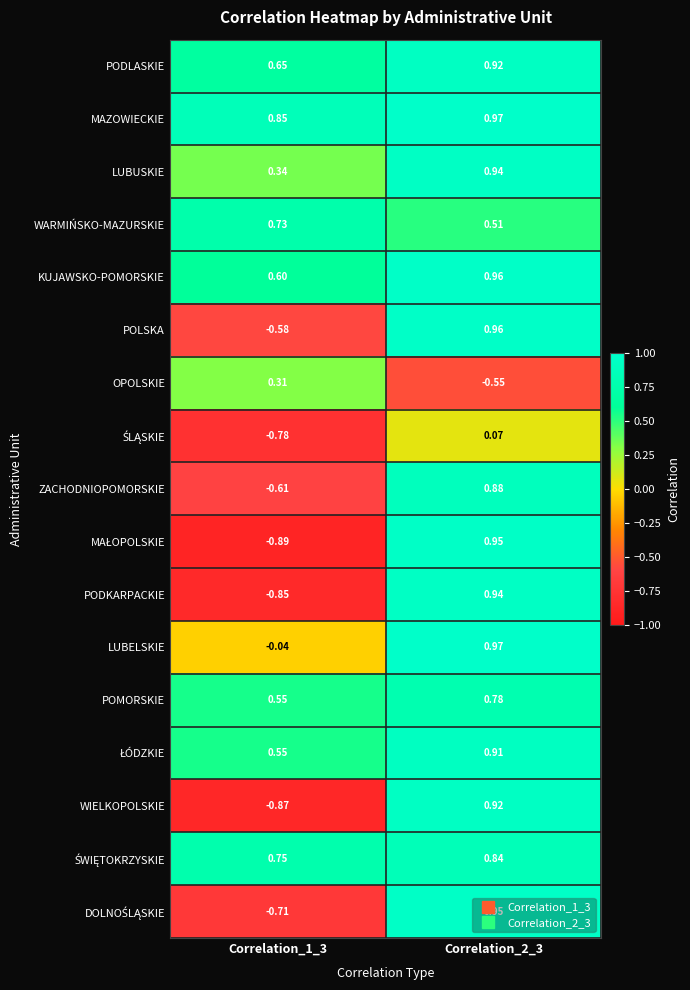

Which series has the largest total across all categories?

MAZOWIECKIE